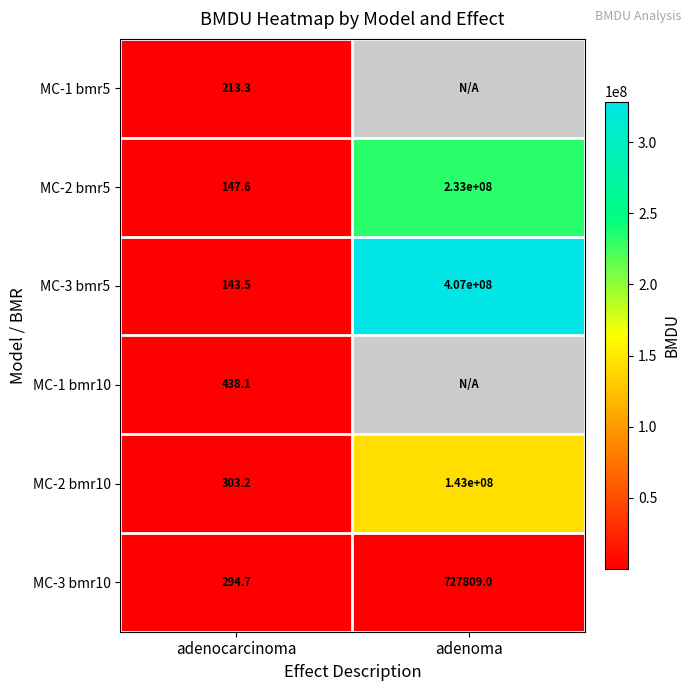

At which label does MC-2 bmr5 reach its peak?

adenoma